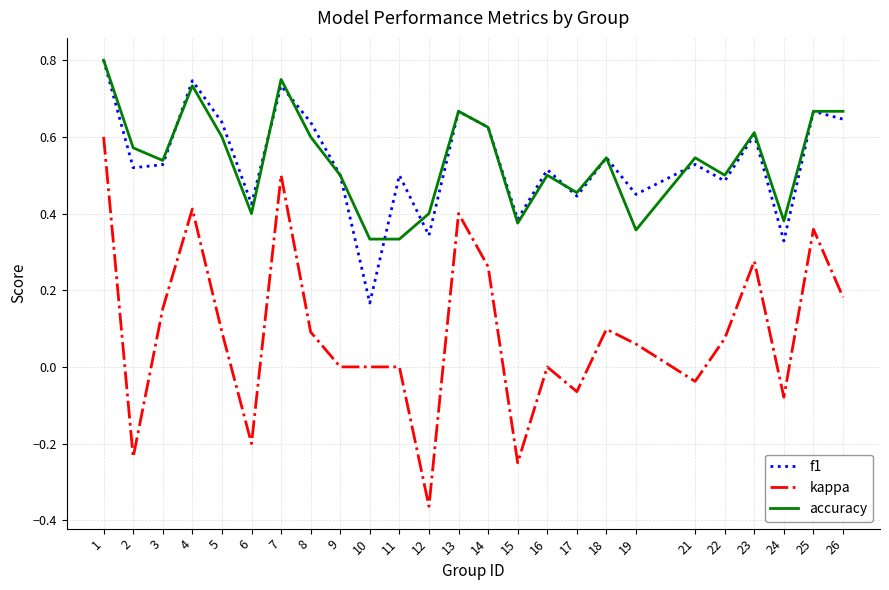

The value of f1 at 25 is 0.9. True or false?

False